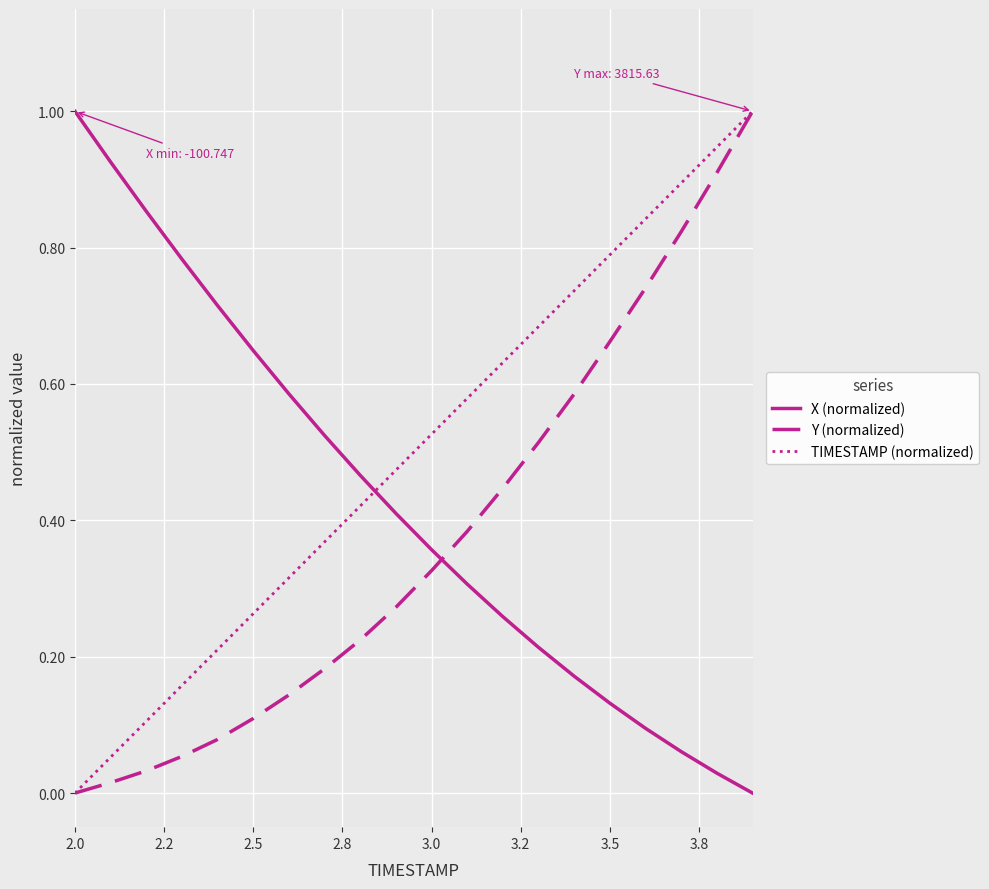

Which series ends up on top after the final intersection of TIMESTAMP (normalized) and X (normalized)?

TIMESTAMP (normalized)